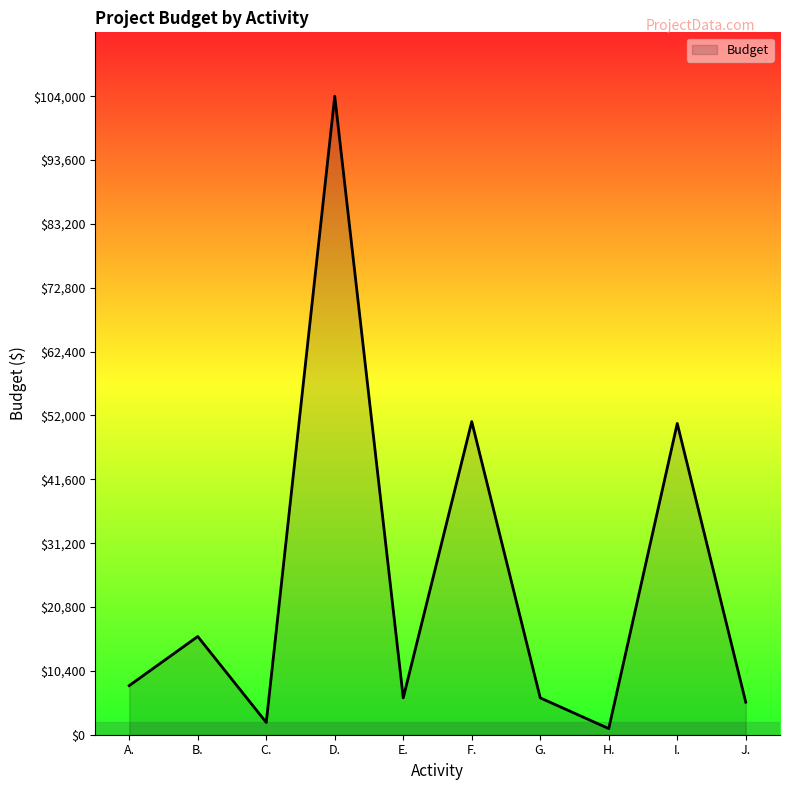

What is the minimum value shown in the chart?

1000